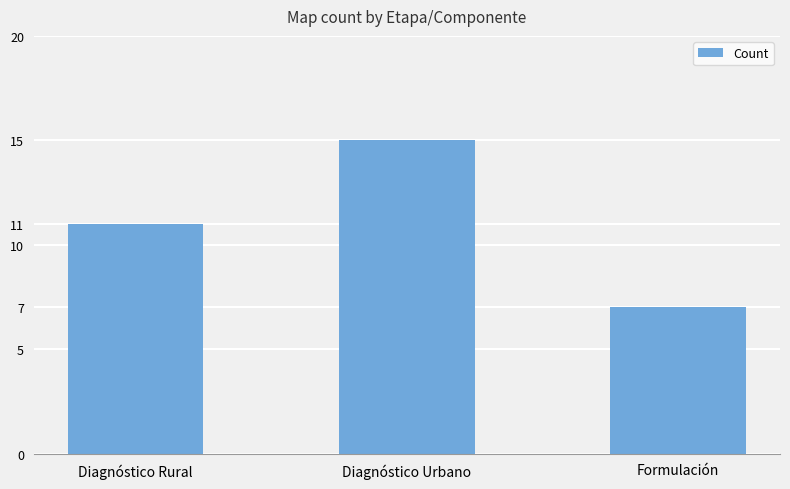

What is the label of the 1st bar from the left?

Diagnóstico Rural